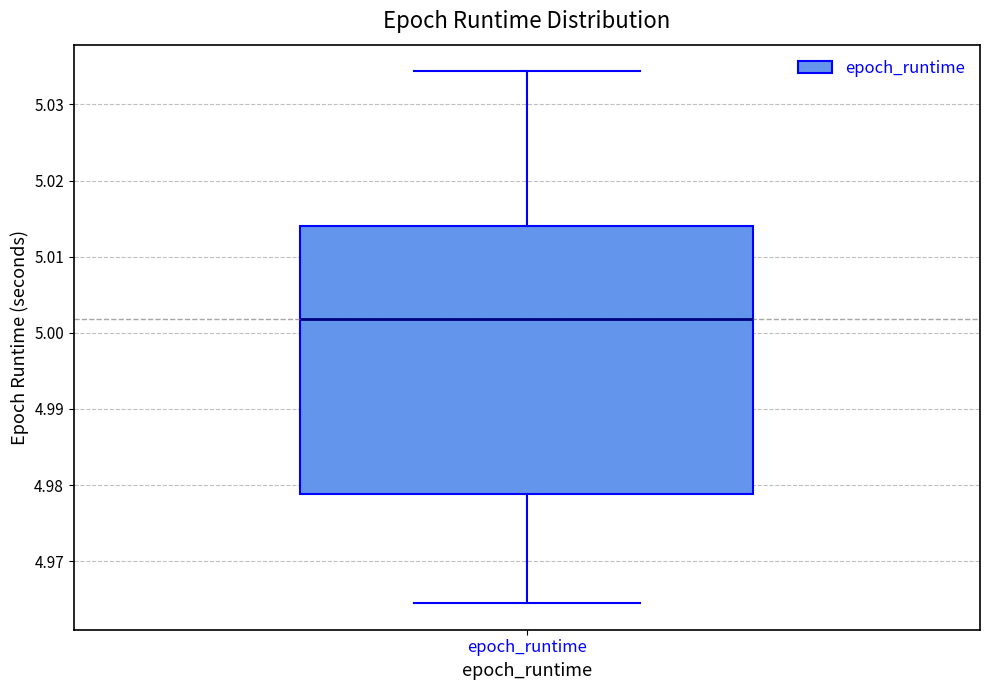

Transcribe this box plot: give where the median line is, the range the box spans, and where the two whiskers end, as read against the y-axis. The values are not printed on the chart, so give them approximately, as read against the axis.

median 5.002, box 4.979 to 5.014, whiskers 4.965 to 5.034